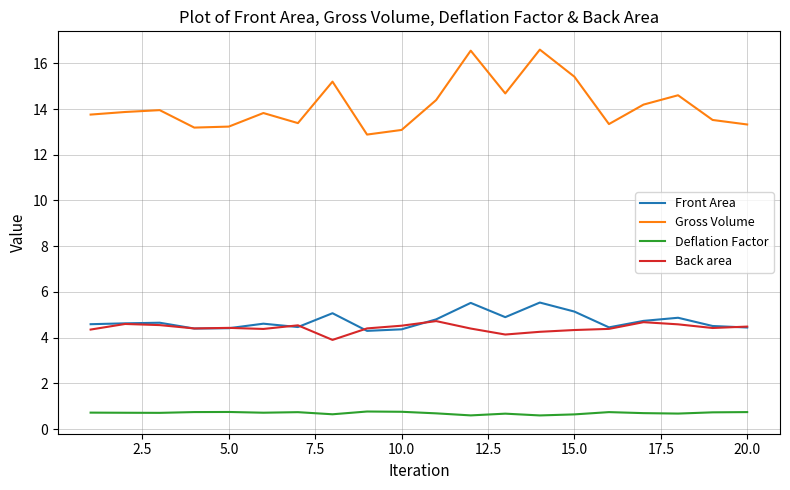

Which series has the largest total across all categories?

Gross Volume